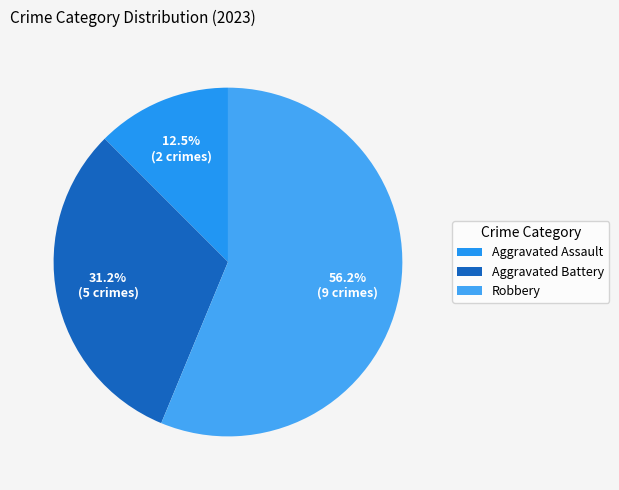

How many slices are in this pie chart?

3